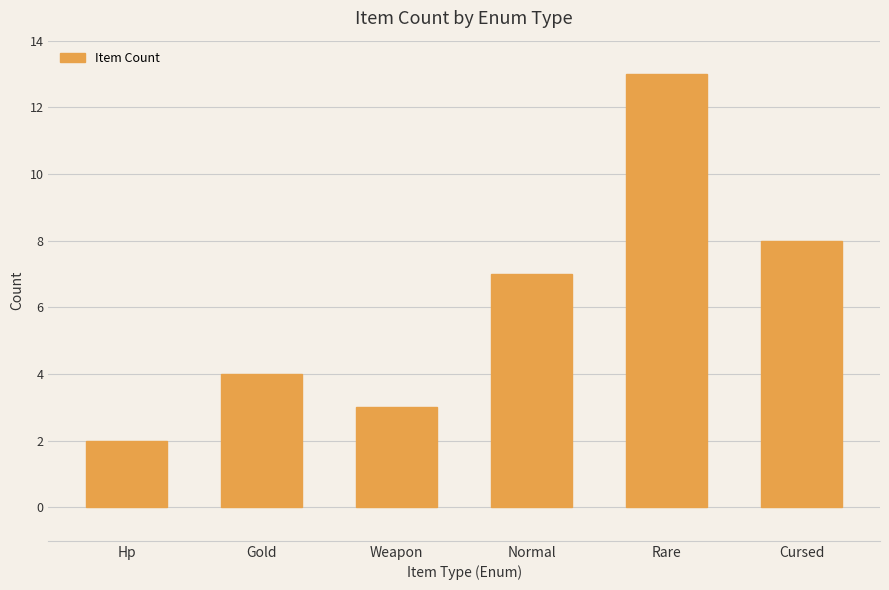

Reading right to left, transcribe all the data shown in this chart.

8	13	7	3	4	2